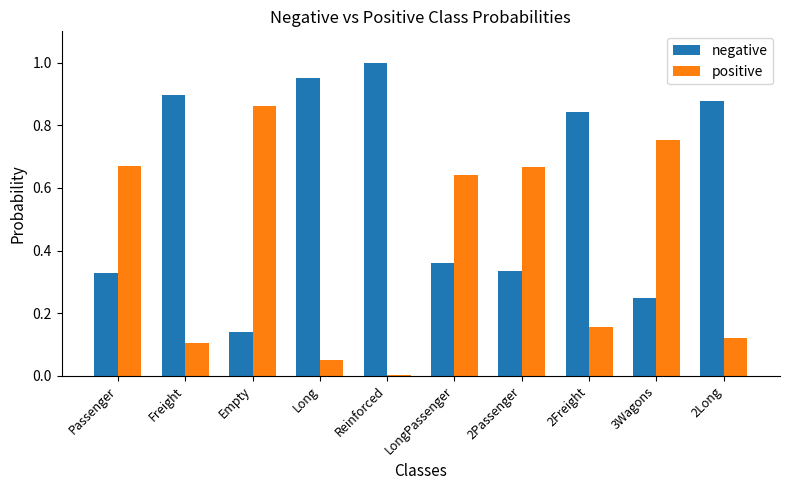

True or false: positive has a value of 0.2 at 2Long.

False